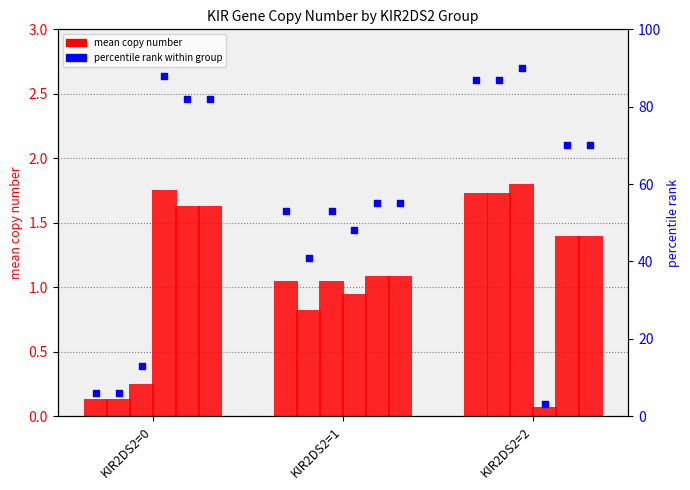

Between KIR2DS2=0 and KIR2DS2=1, which is larger?

KIR2DS2=1